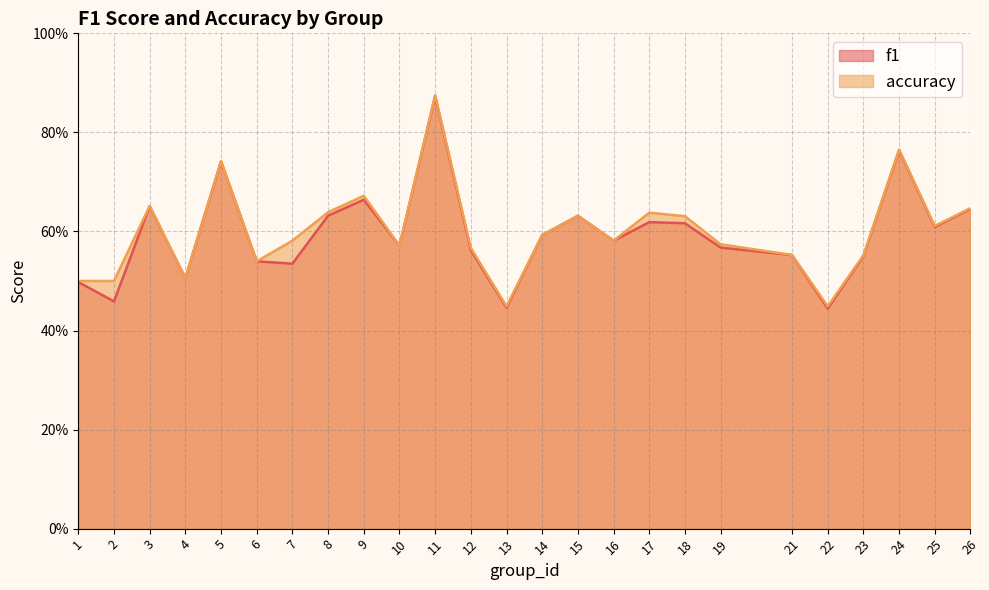

Which has a higher value, 2 or 21?

21